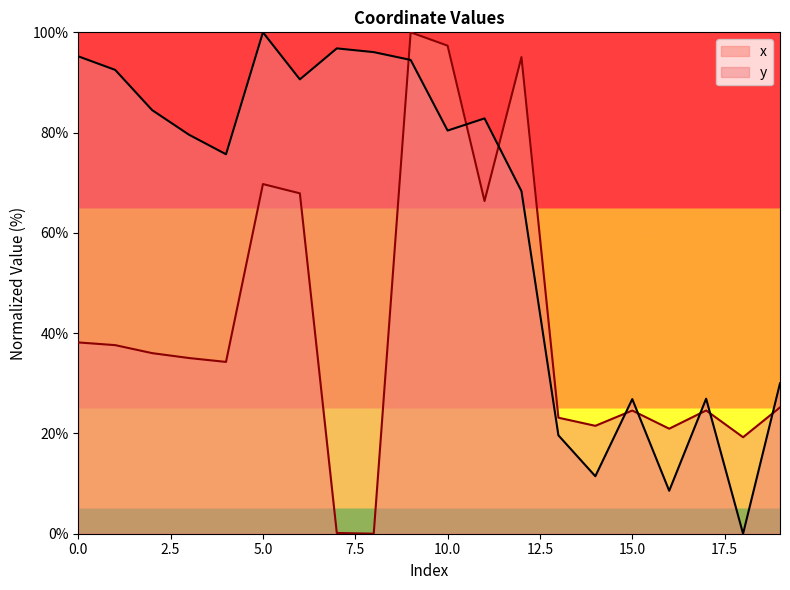

Which series has the largest range (max minus min)?

x